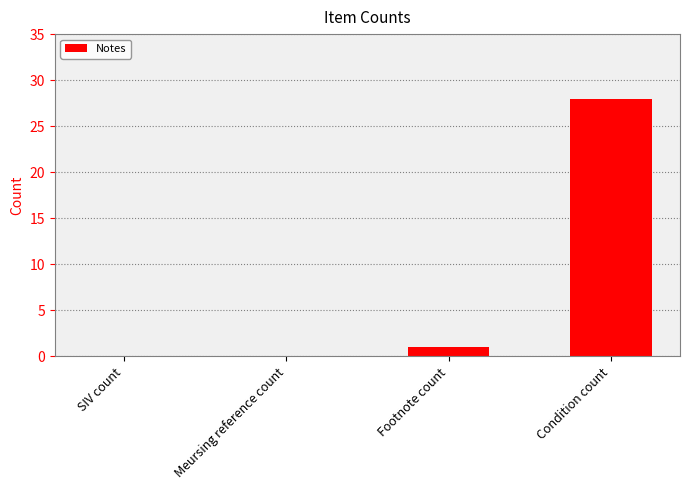

Where is the data nearest to the value 14?

Footnote count